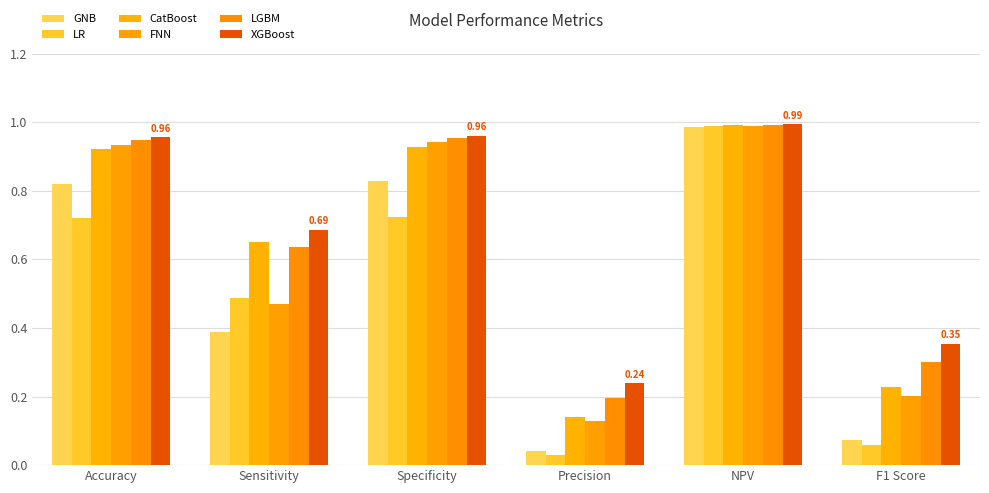

What is the difference between the FNN values at F1 Score and Sensitivity?

0.3